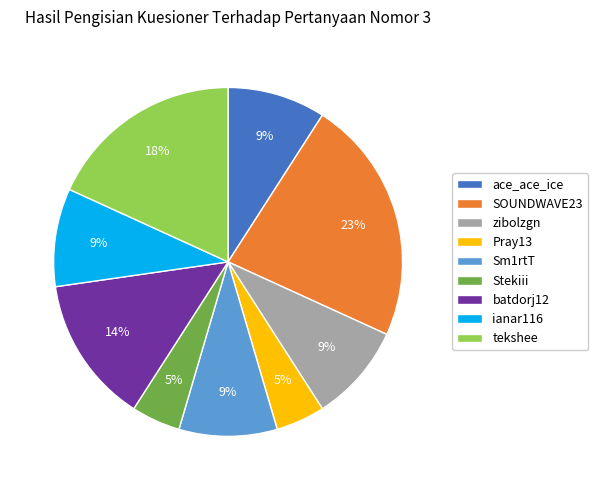

How many segments does this pie chart have?

9